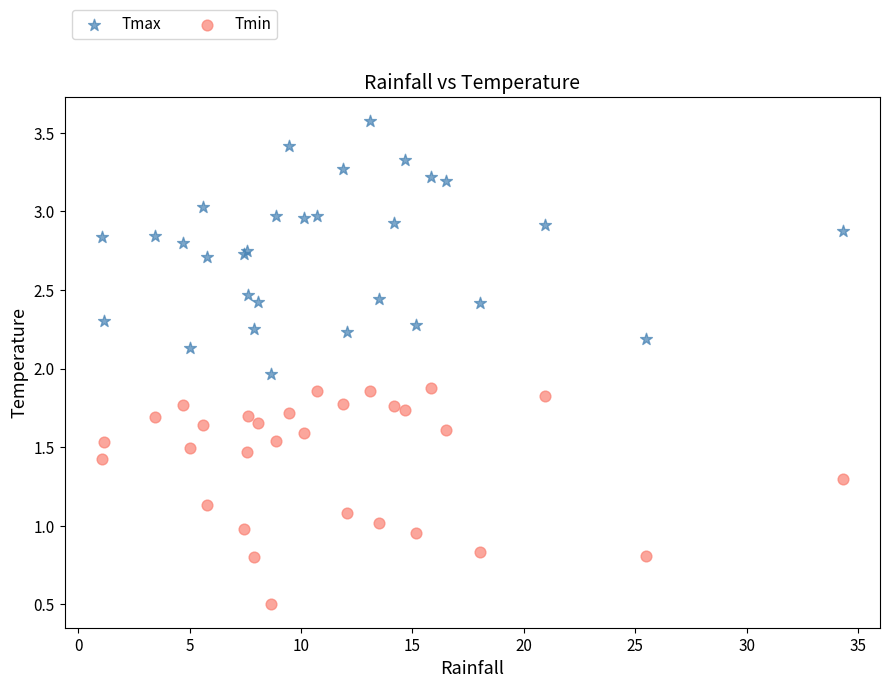

Which series has the largest Y range (max minus min)?

Tmax